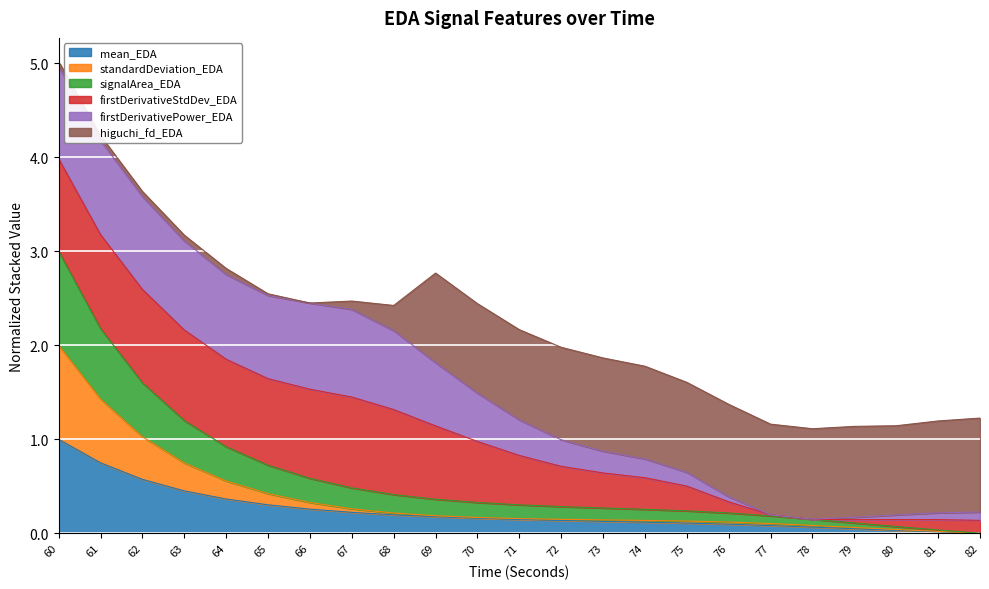

Is it true that mean_EDA equals 0.6 at 64?

False